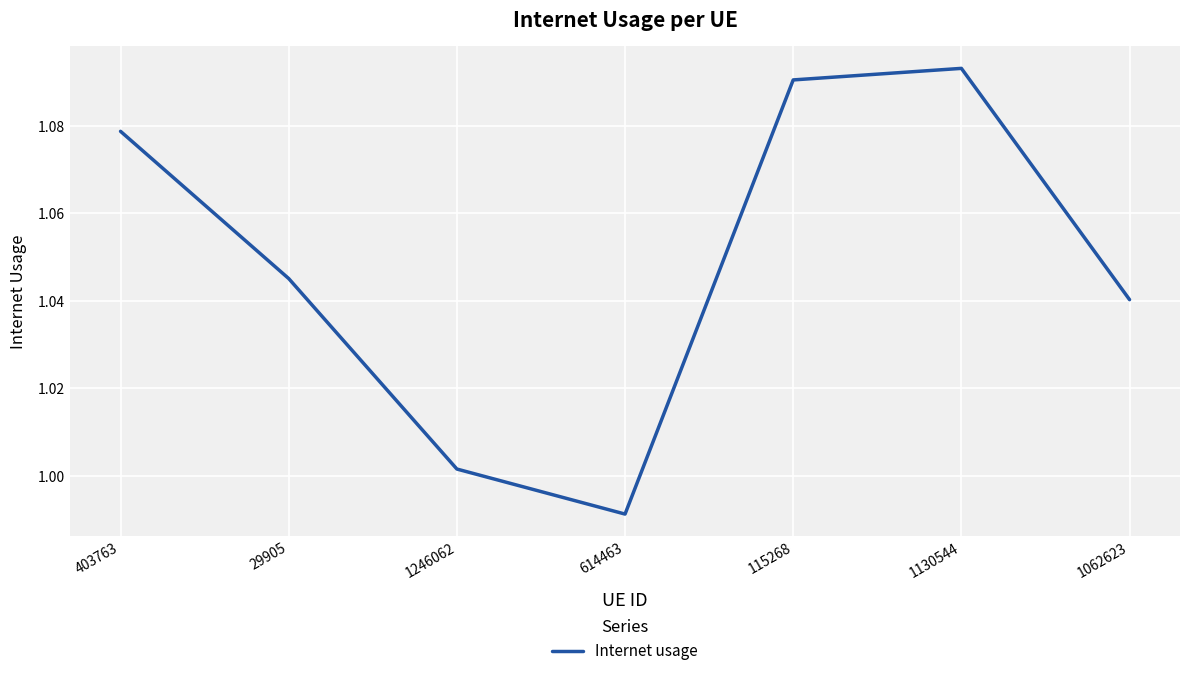

Rank the categories by value from highest to lowest.

1130544, 115268, 403763, 29905, 1062623, 1246062, 614463